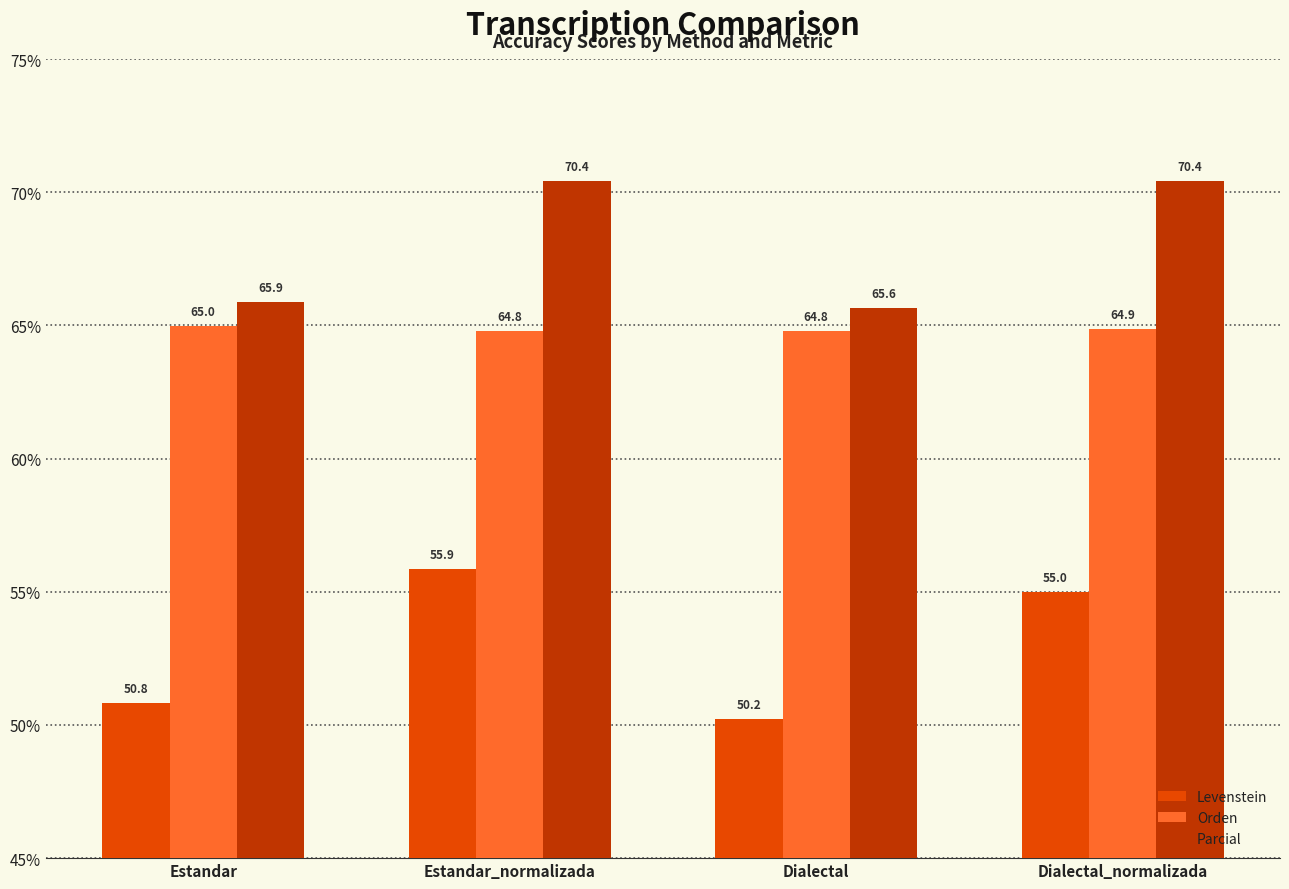

At how many categories does at least one series exceed 52?

4